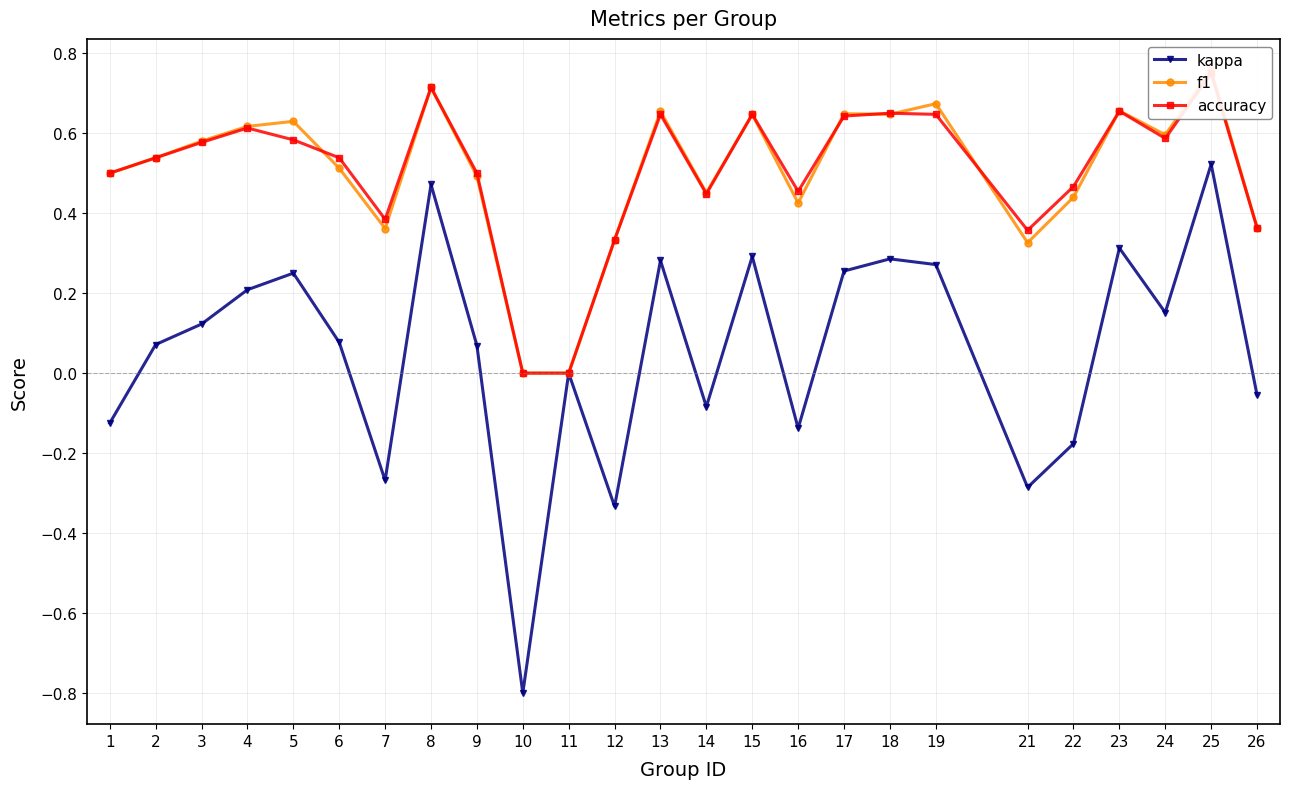

At which category is the sum across all series the highest?

25